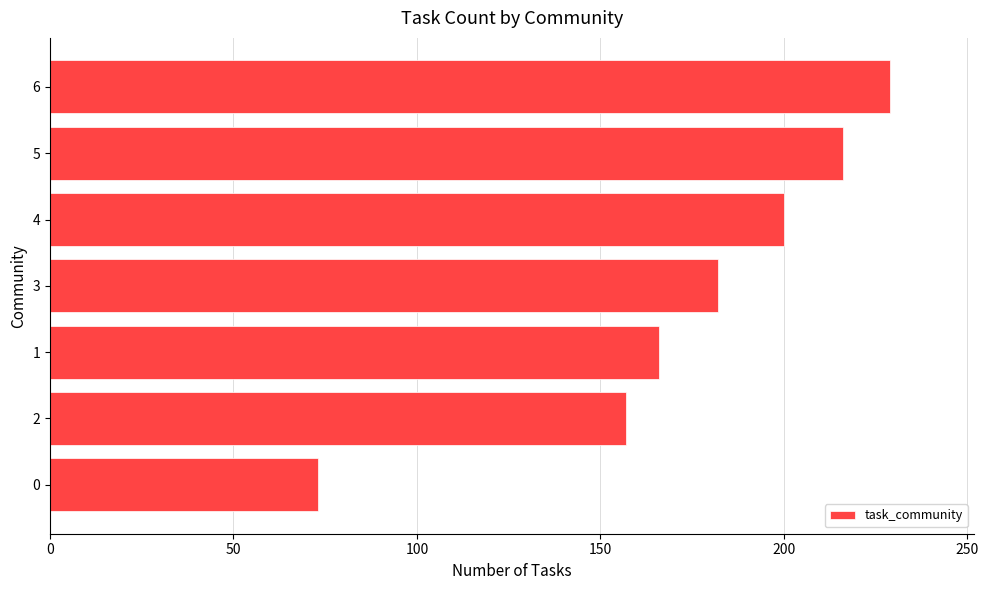

Which has a higher value, 2 or 5?

5